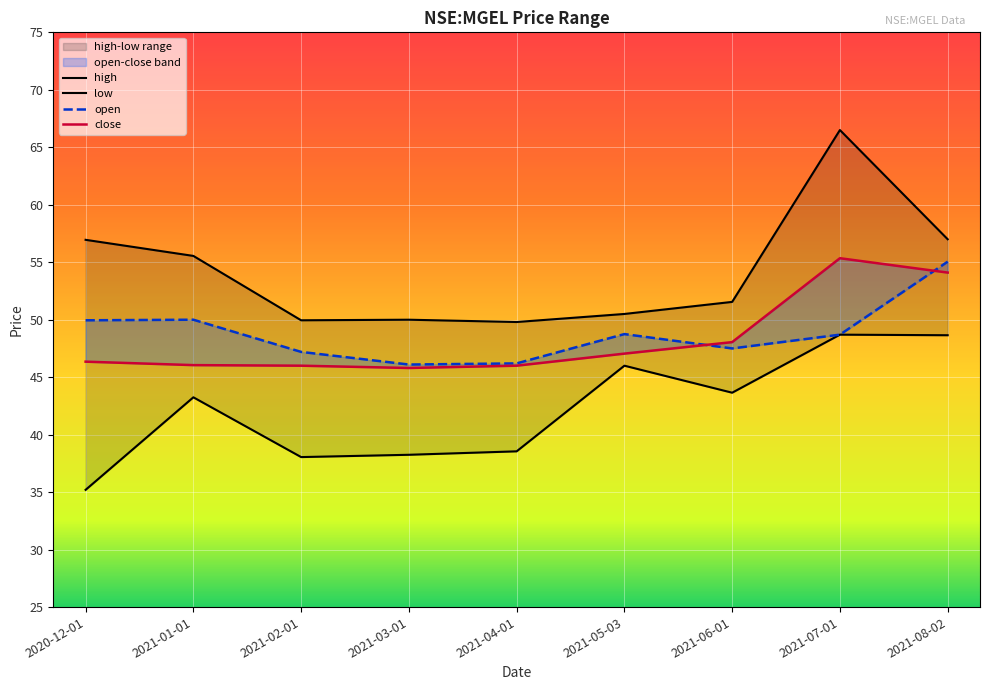

How many interior local valleys does the high series have?

2